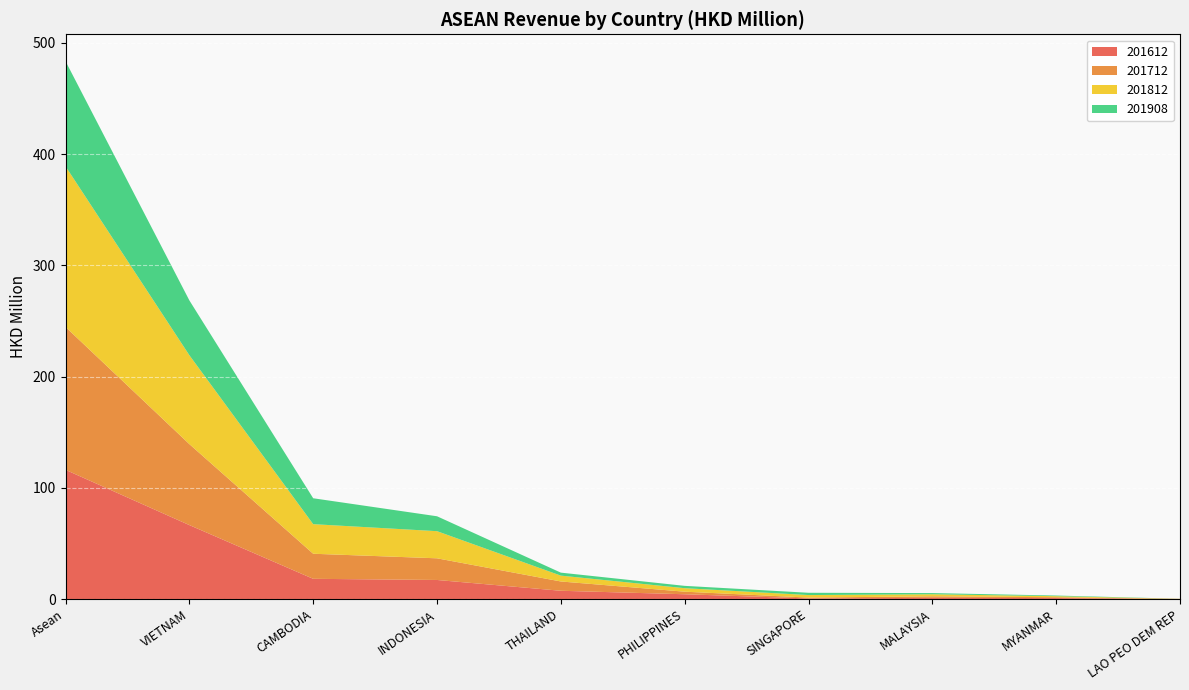

Reading right to left, what are all the values shown in this chart?

201612: LAO PEO DEM REP=0.1	MYANMAR=0.9	MALAYSIA=1.1	SINGAPORE=0.5	PHILIPPINES=4.3	THAILAND=7.4	INDONESIA=17.2	CAMBODIA=18.2	VIETNAM=66.5	Asean=116.2
201712: LAO PEO DEM REP=0.0	MYANMAR=0.8	MALAYSIA=1.4	SINGAPORE=0.8	PHILIPPINES=2.3	THAILAND=8.4	INDONESIA=19.5	CAMBODIA=22.5	VIETNAM=72.8	Asean=128.5
201812: LAO PEO DEM REP=0.1	MYANMAR=0.9	MALAYSIA=1.8	SINGAPORE=2.3	PHILIPPINES=3.1	THAILAND=5.3	INDONESIA=24.4	CAMBODIA=26.6	VIETNAM=79.9	Asean=144.4
201908: LAO PEO DEM REP=0.0	MYANMAR=0.6	MALAYSIA=1.1	SINGAPORE=2.0	PHILIPPINES=2.1	THAILAND=2.7	INDONESIA=13.4	CAMBODIA=23.3	VIETNAM=49.3	Asean=94.5